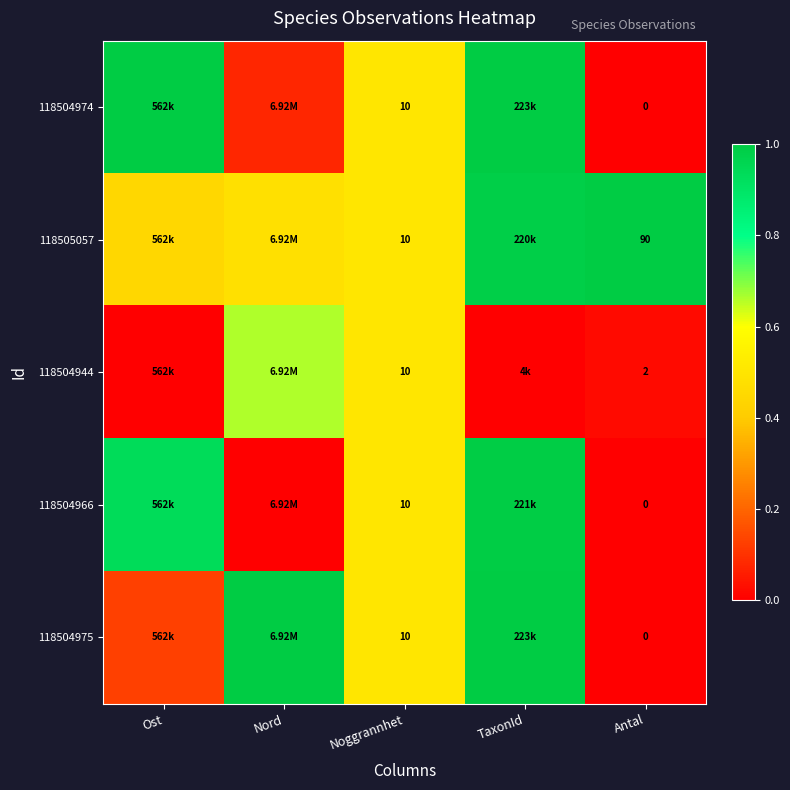

What is the greatest value displayed?

1.0